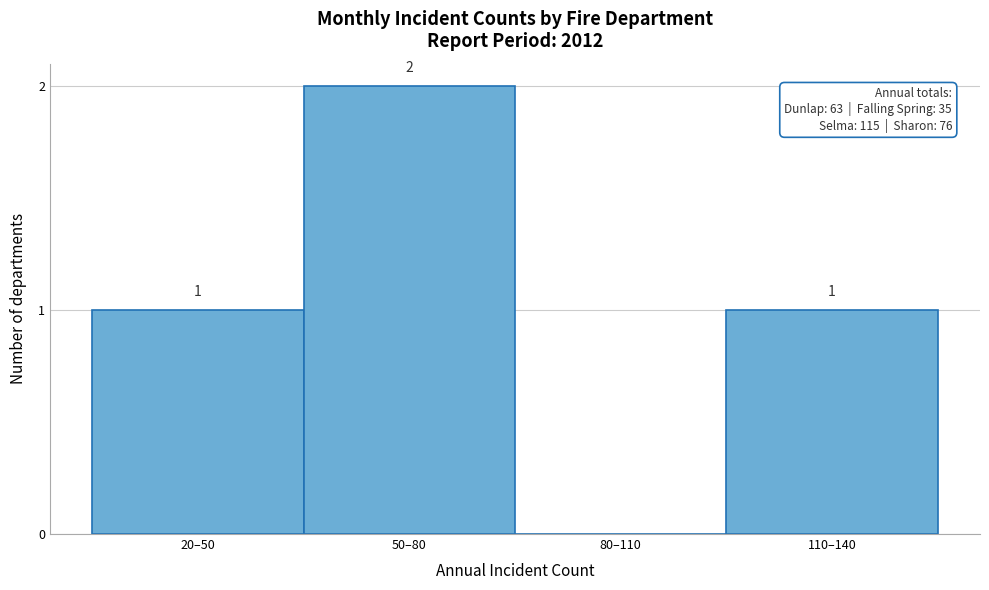

Reading right to left, list all the values displayed in this chart.

110–140=1	80–110=0	50–80=2	20–50=1